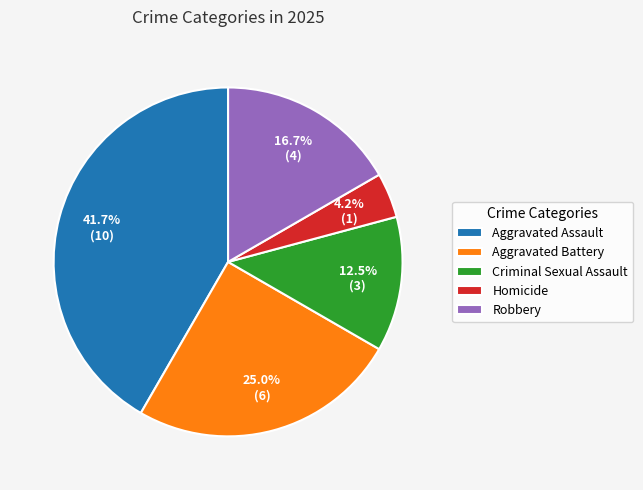

True or false: Aggravated Battery accounts for 35% of the total.

False